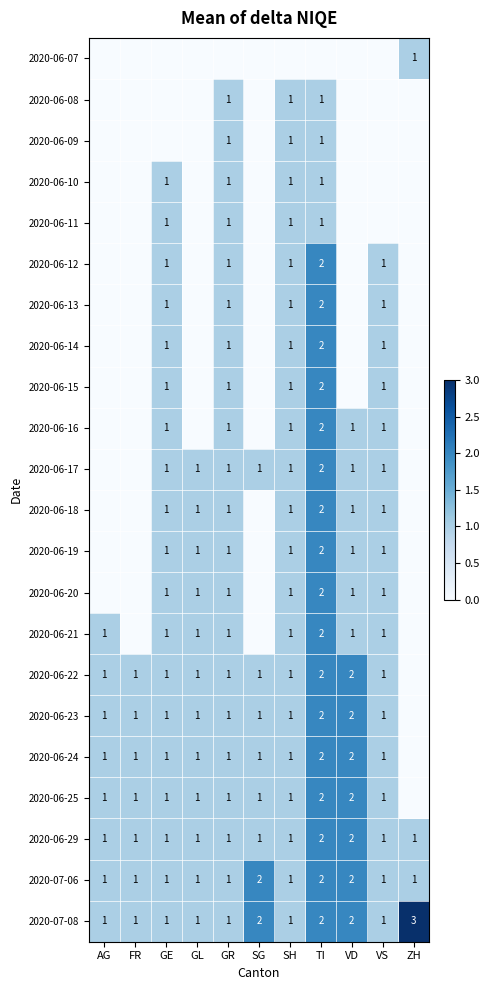

Is the value of 2020-06-22 at VD greater than the value of 2020-06-20 at GL?

Yes